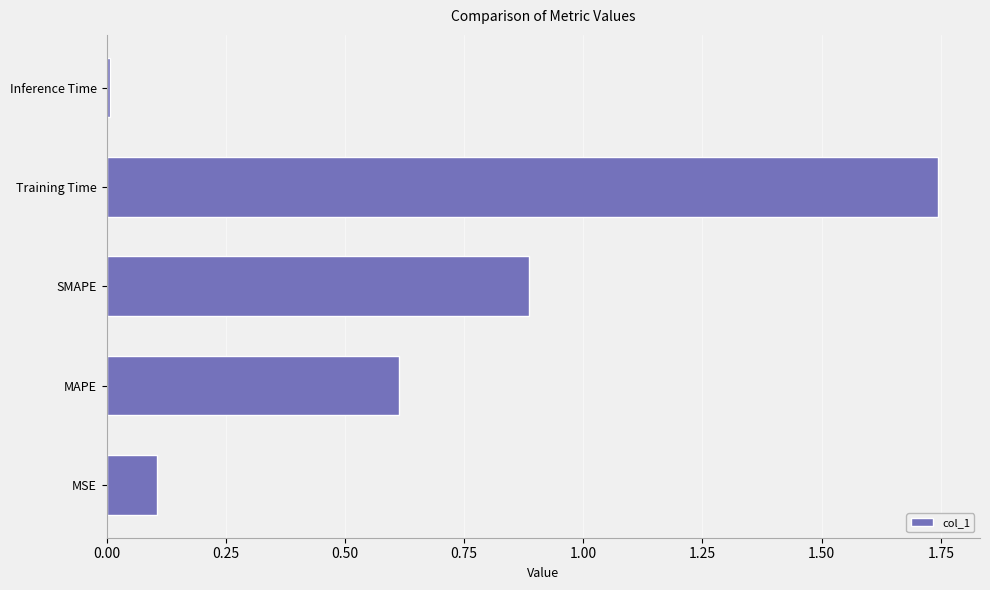

Is it true that the value at MAPE is 0.6?

True